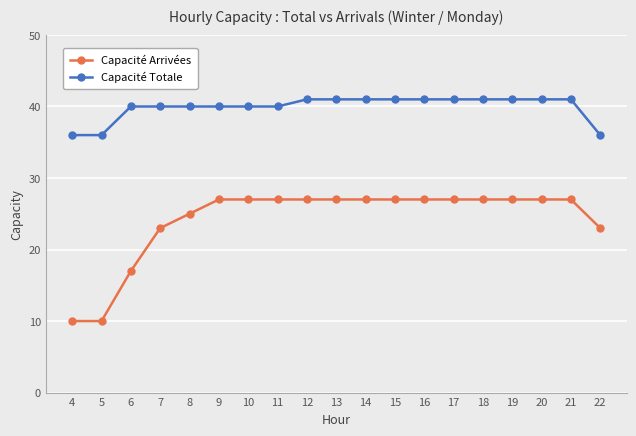

Which series has the largest range (max minus min)?

Capacité Arrivées